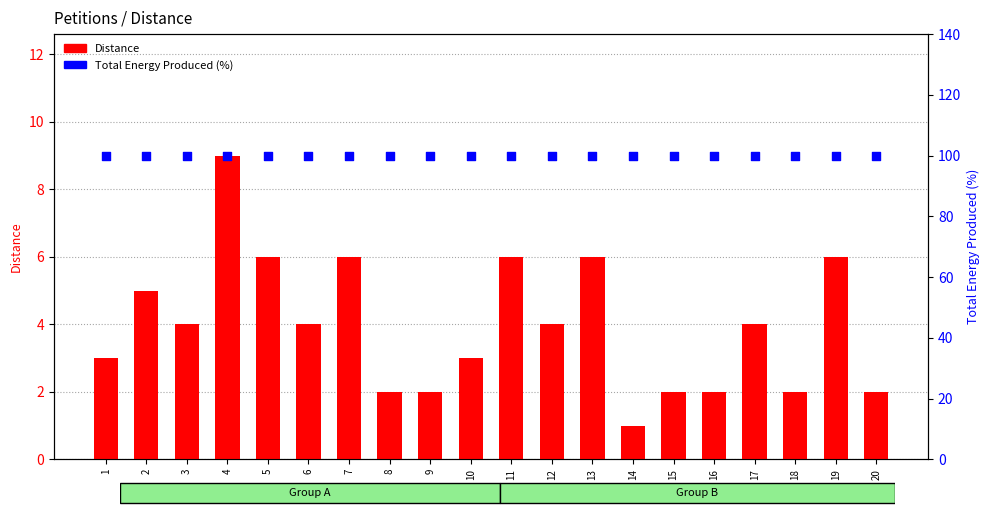

Which series has the largest total across all categories?

Total Energy Produced